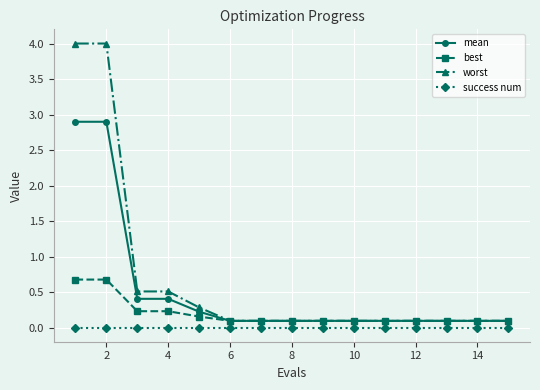

What is the value of the mean point at the 6th from the left?

0.1